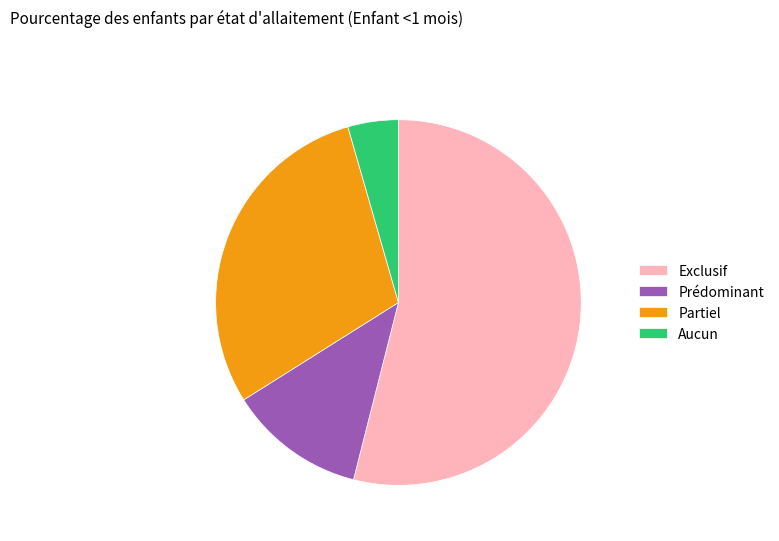

Rank the categories by value from lowest to highest.

Aucun, Prédominant, Partiel, Exclusif